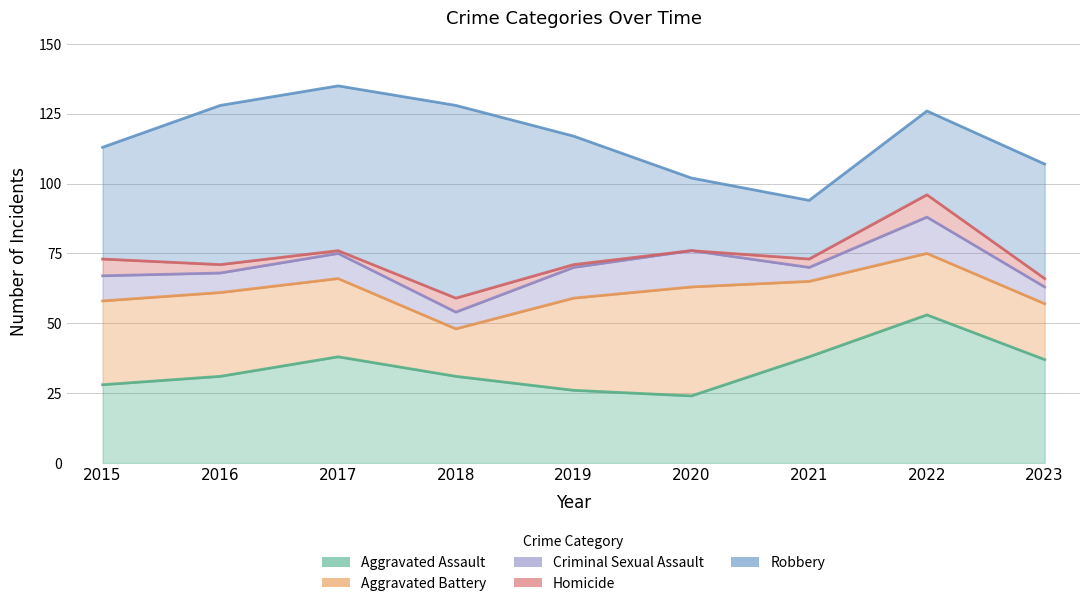

Count the number of data series in this chart.

5